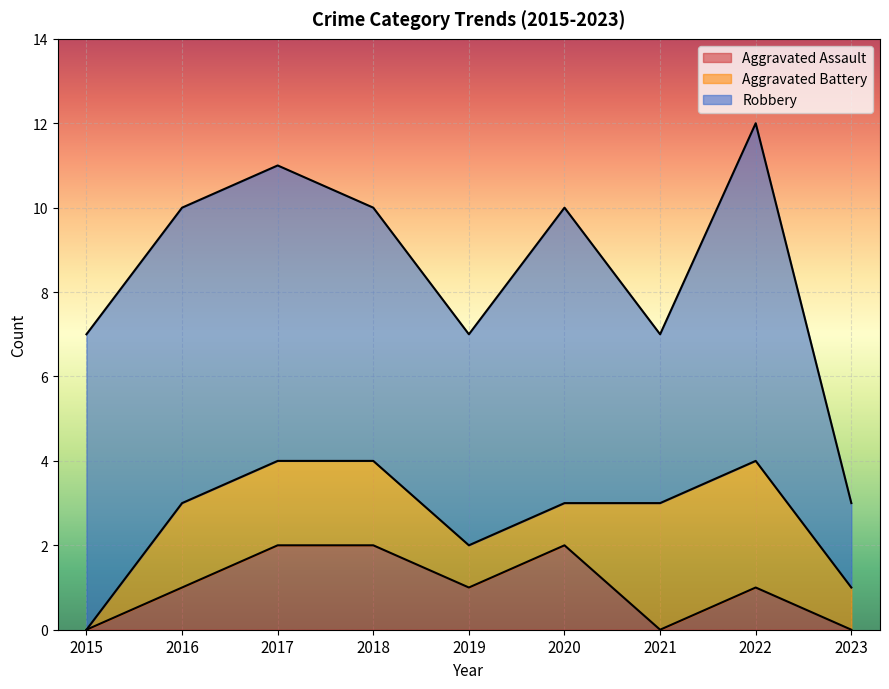

What value does the Robbery series have at 2021?

4